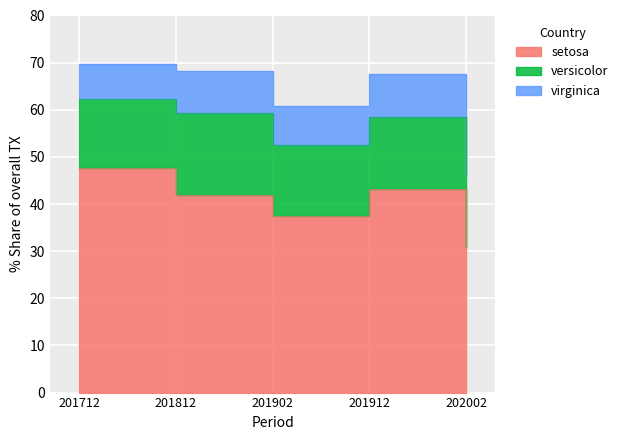

True or false: virginica has more than 2 points higher than both neighbors.

False